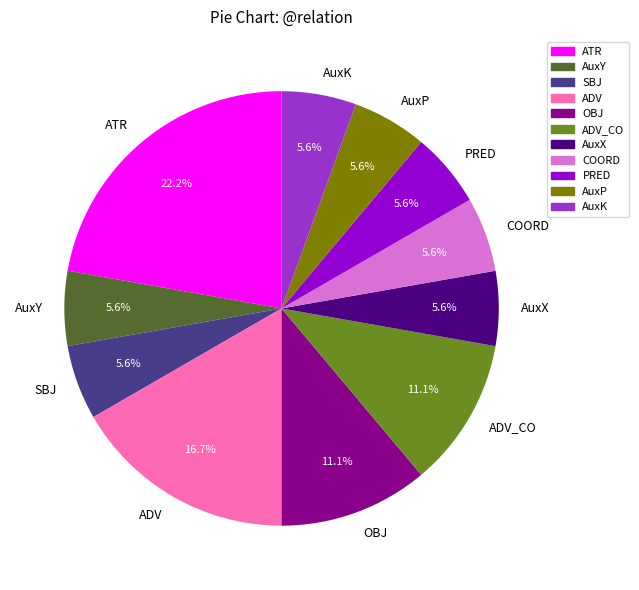

Which has a higher value, AuxK or OBJ?

OBJ